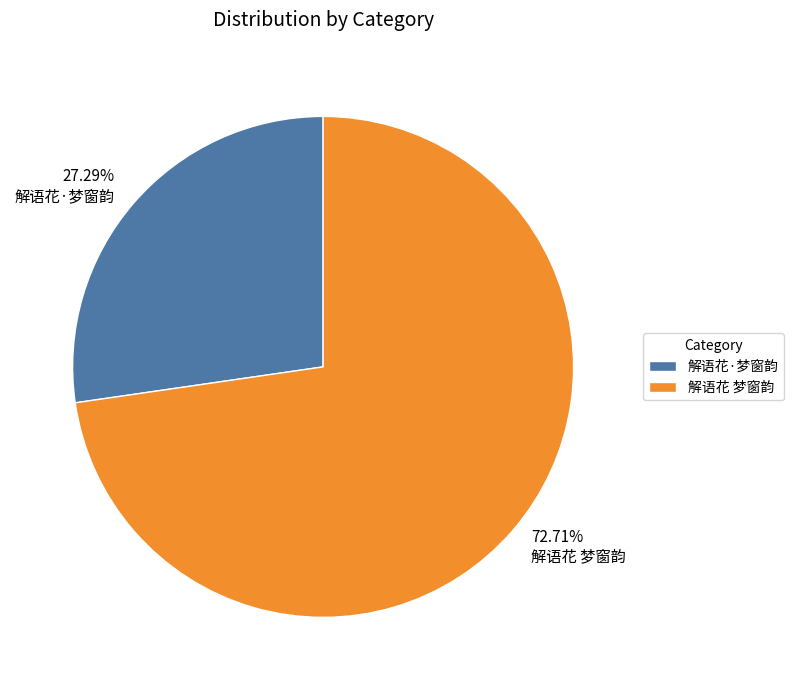

Combined, what portion of the pie is 解语花·梦窗韵 and 解语花 梦窗韵?

100.0%